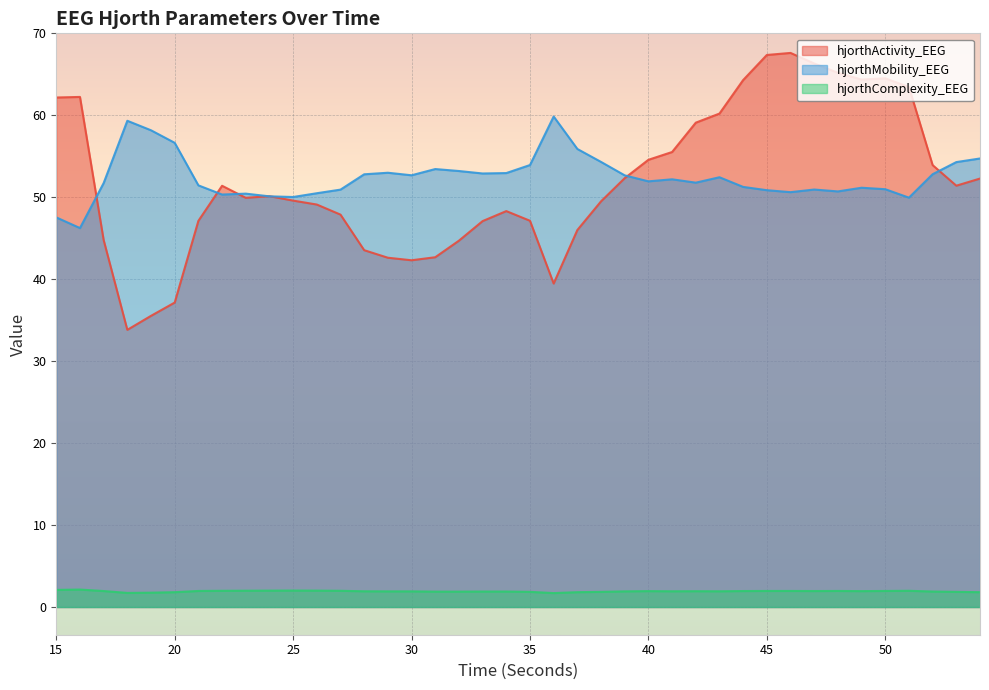

What is the spread (max minus min) of values at 36?

58.1